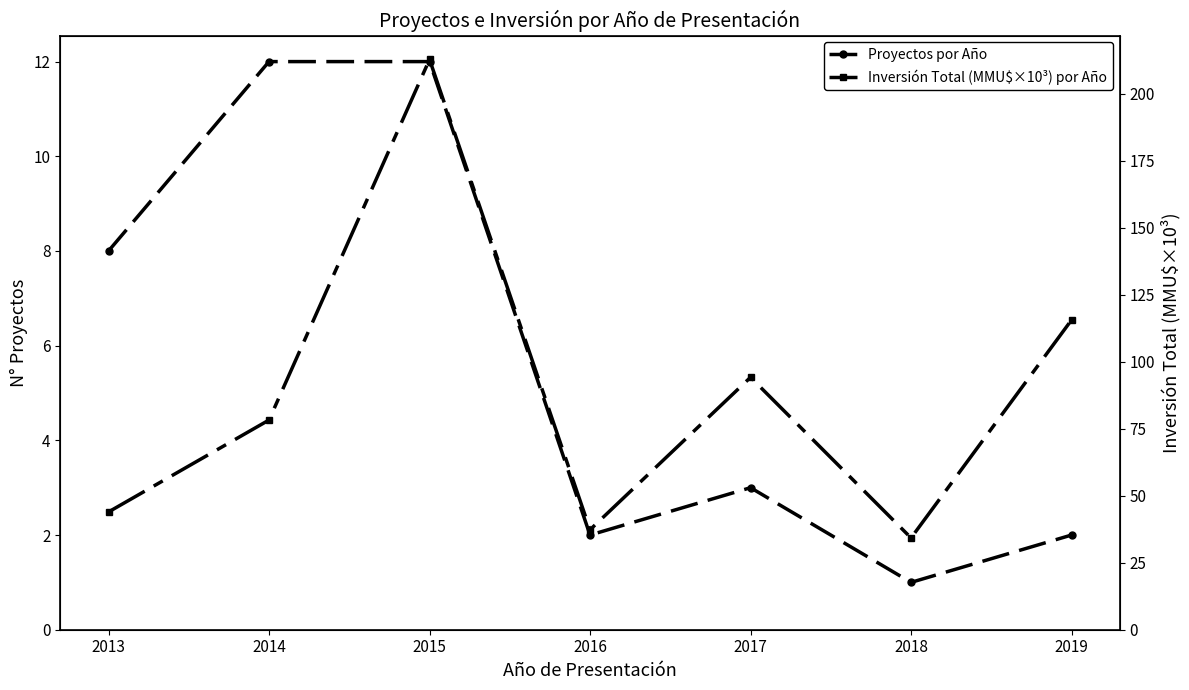

What is the value of the Inversión Total (MMU$×10³) por Año point at the 6th from the left?

34.3